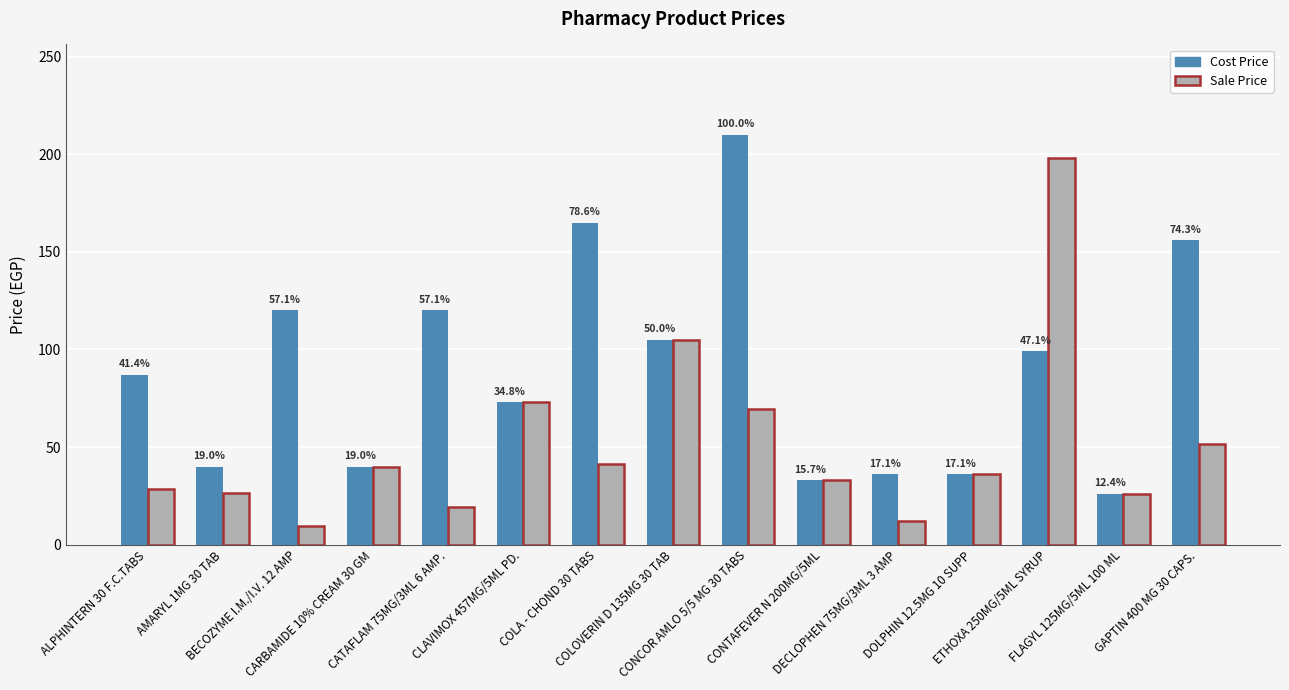

How many groups of bars are there?

15